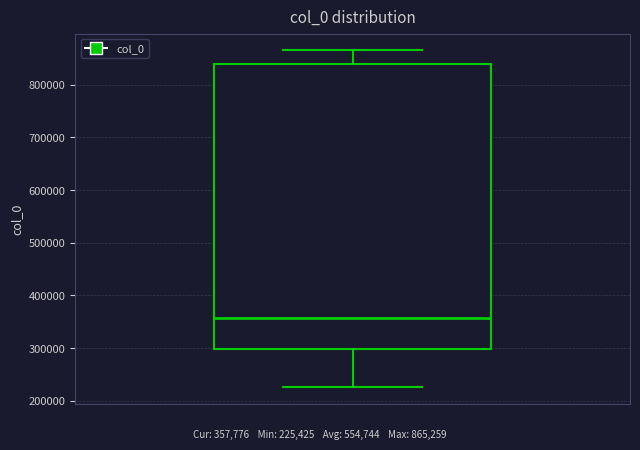

Read this box plot against the y-axis: the position of the median line, the range covered by the box, and the ends of both whiskers. The values are not printed on the chart, so give them approximately, as read against the axis.

median 360000, box 300000 to 840000, whiskers 230000 to 870000